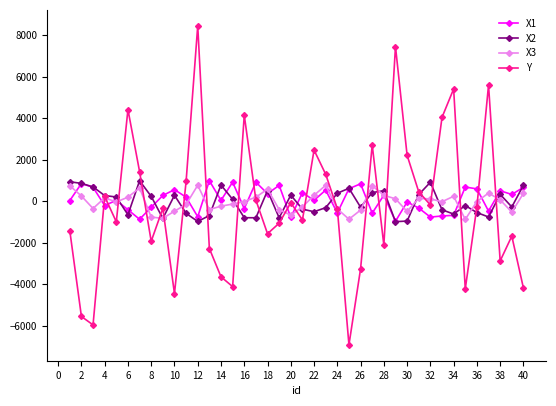

What is the value of the X2 point at the 9th from the left?

-827.9